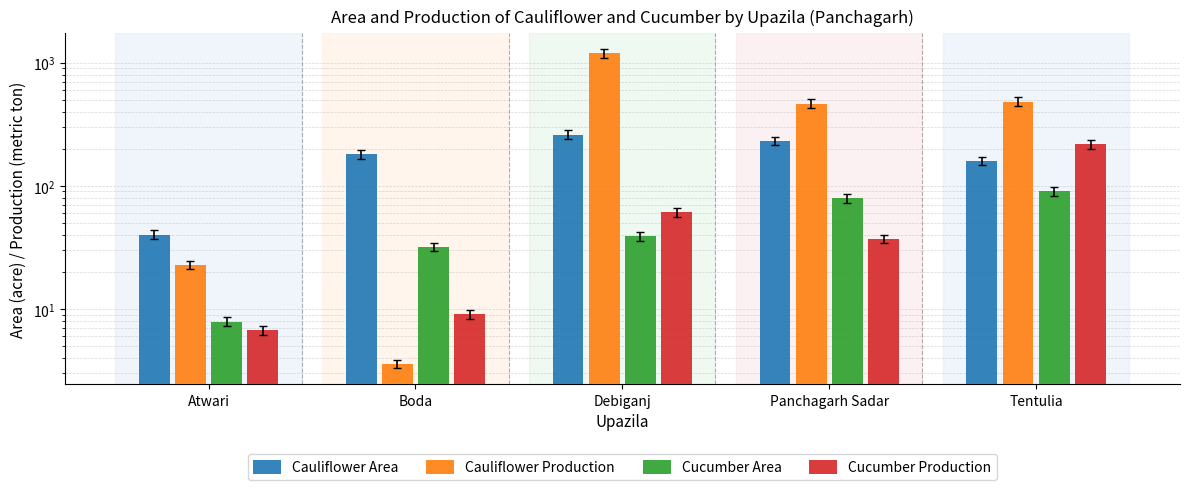

Where does the Cucumber Area series first go above 39?

Panchagarh Sadar